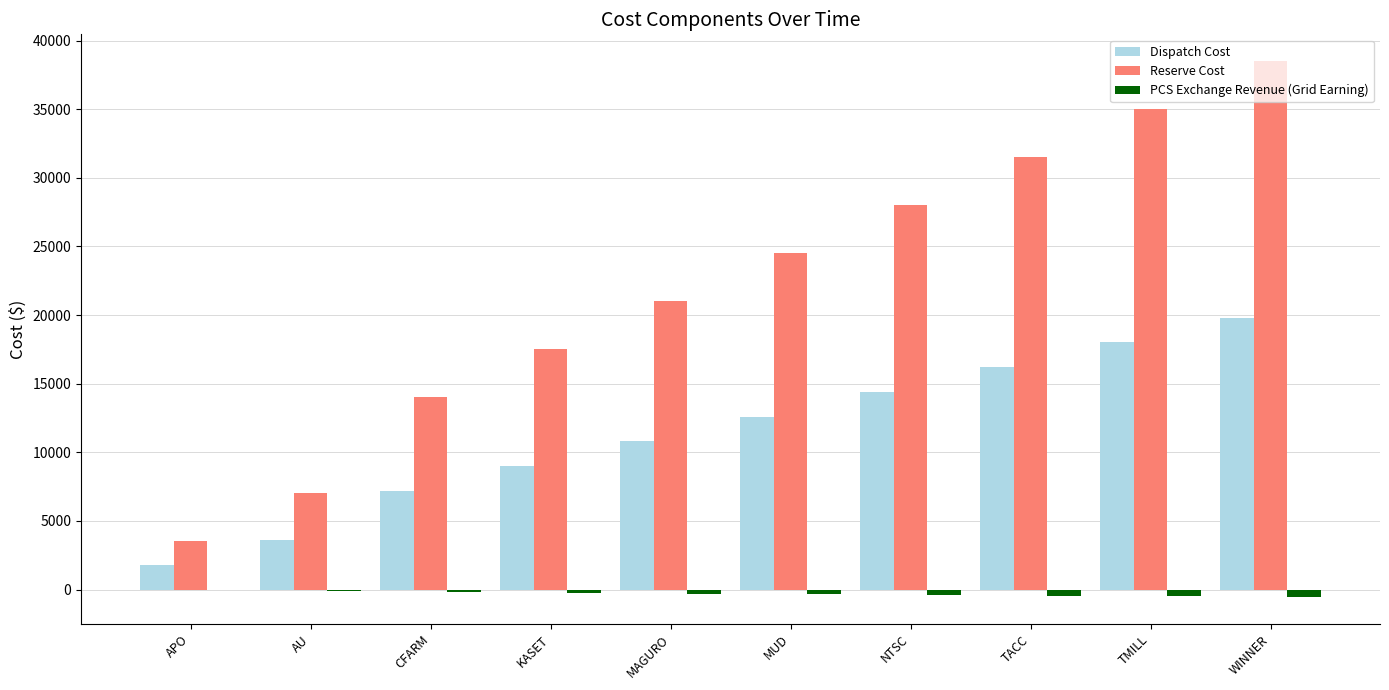

How many groups of bars are there?

10